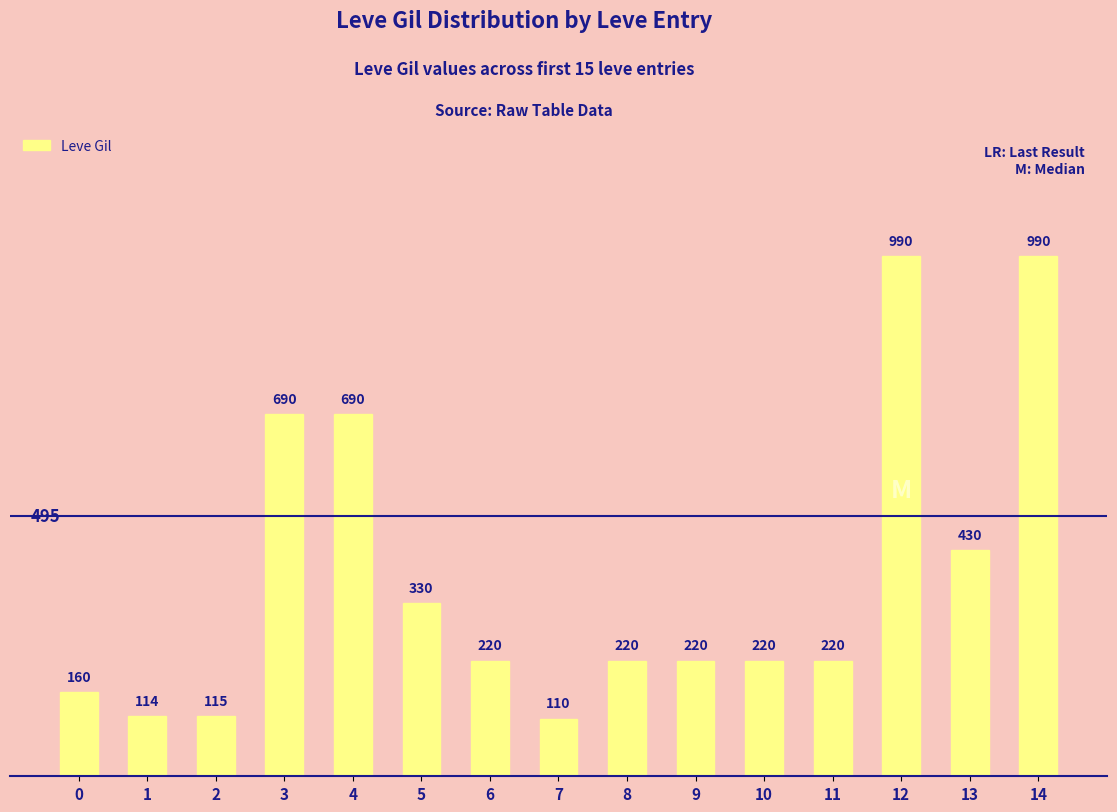

What is the minimum value shown in the chart?

110